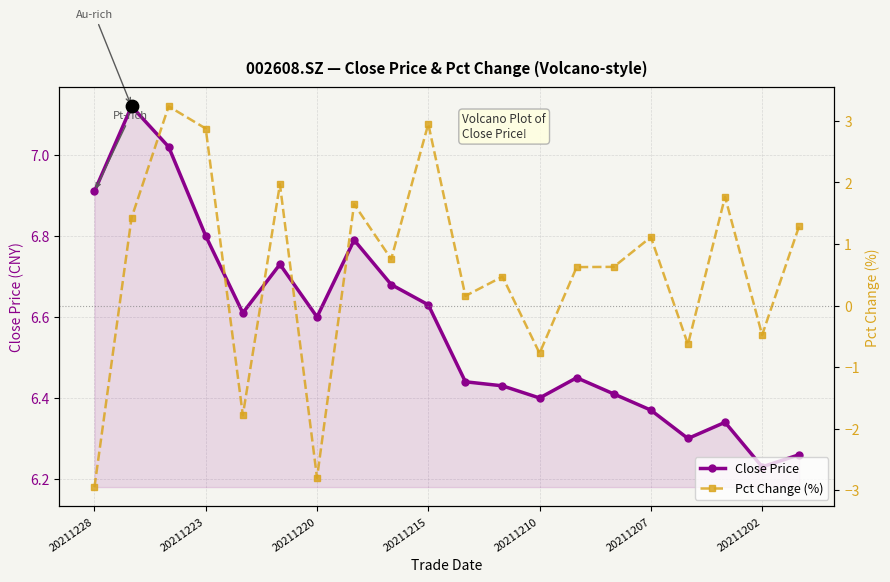

At which label does Close Price reach its minimum?

20211202